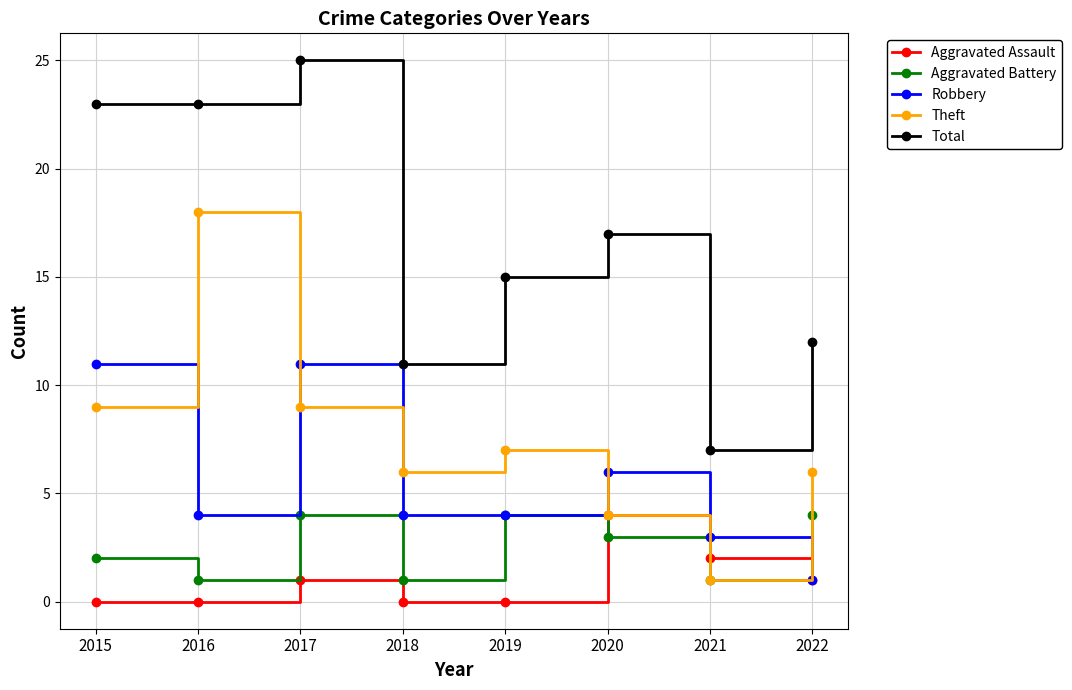

Rank the series at 2015 from lowest to highest value.

Aggravated Assault, Aggravated Battery, Theft, Robbery, Total